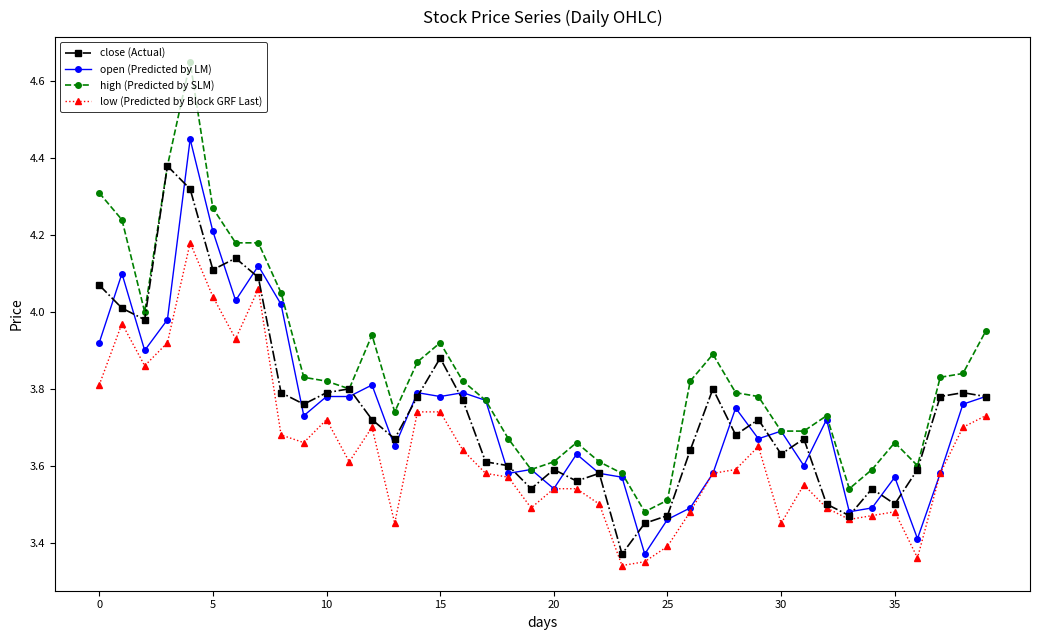

Which series has the largest range (max minus min)?

high (Predicted by SLM)